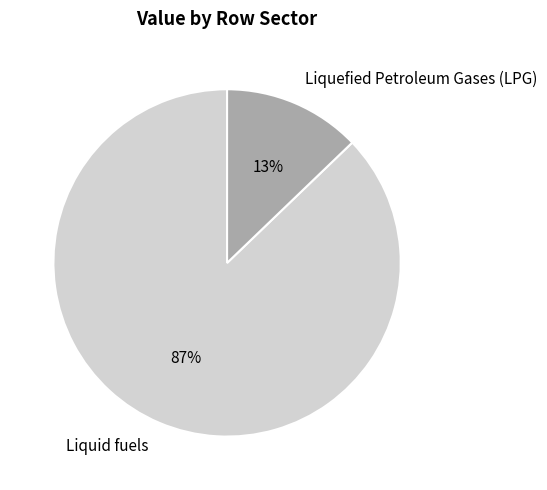

What is the largest slice in the pie chart?

Liquid fuels